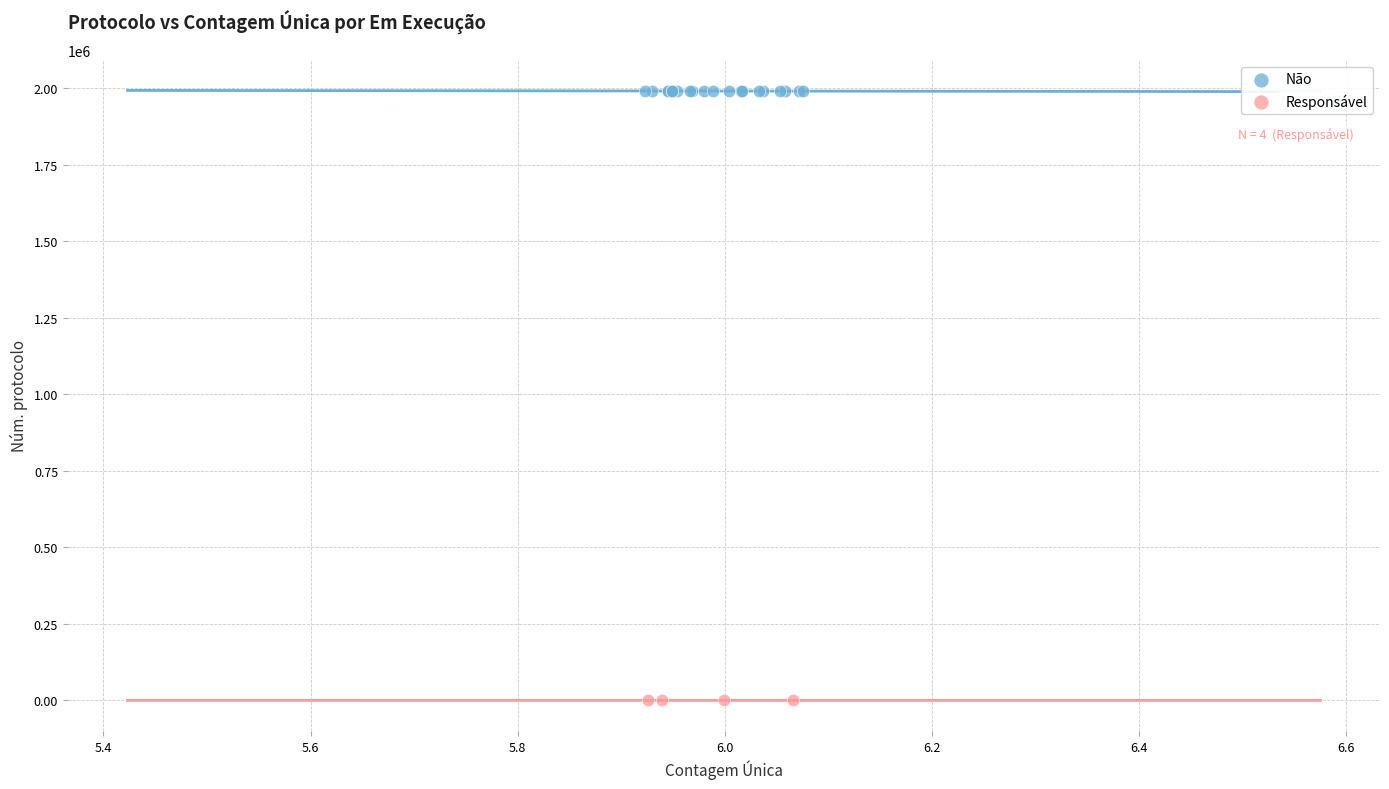

Which series contains the highest Y value?

Não